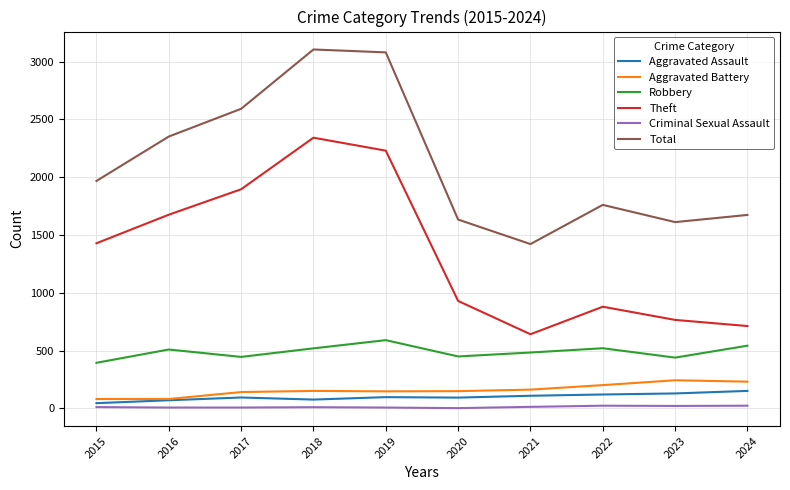

Which category has the lowest value in the Robbery series?

2015